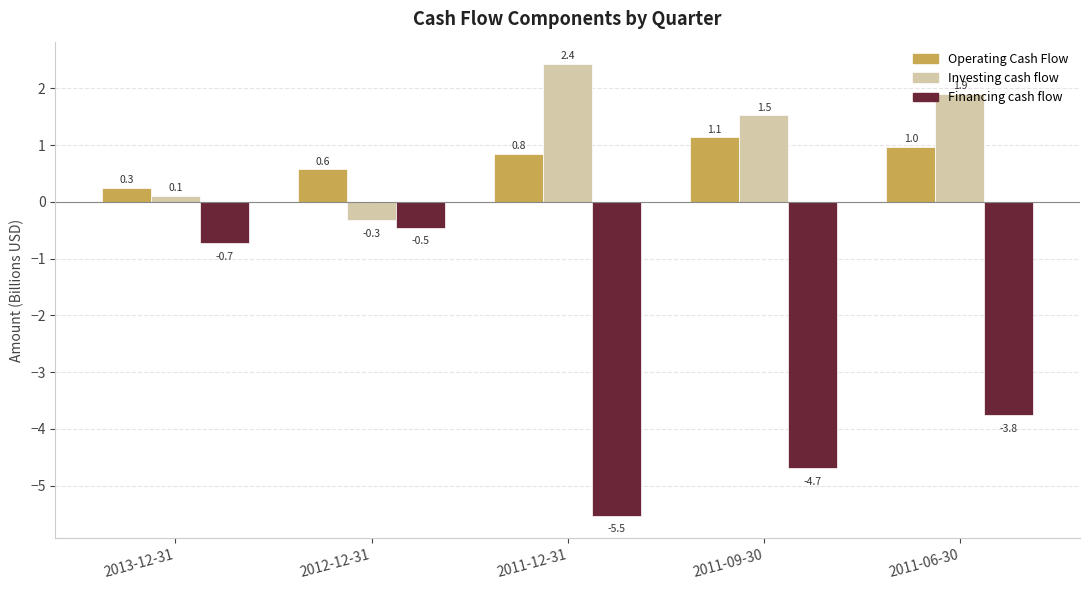

What is the spread (max minus min) of values at 2012-12-31?

1.0